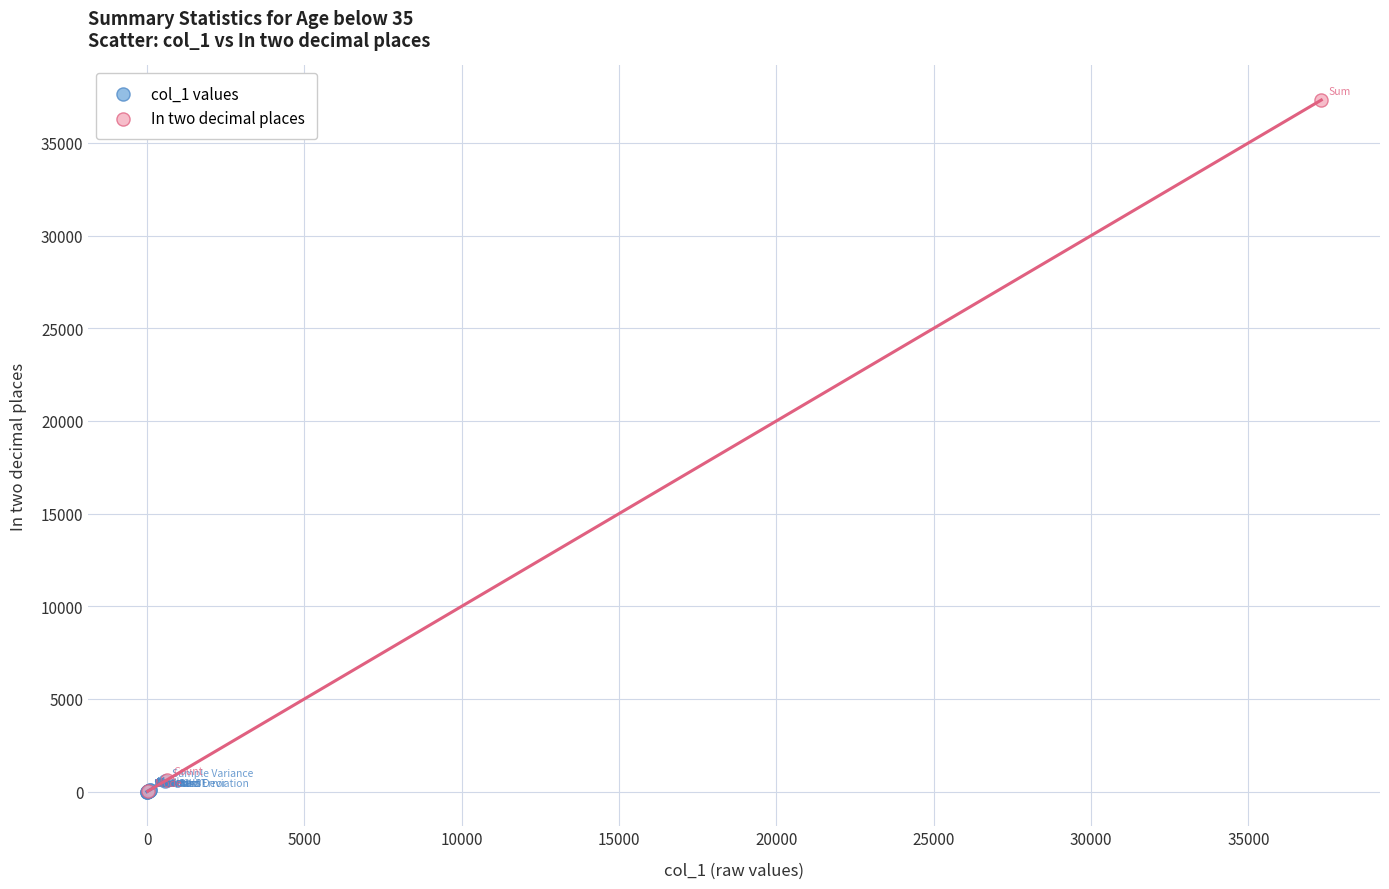

What are all the series names shown in the legend?

col_1 values, In two decimal places